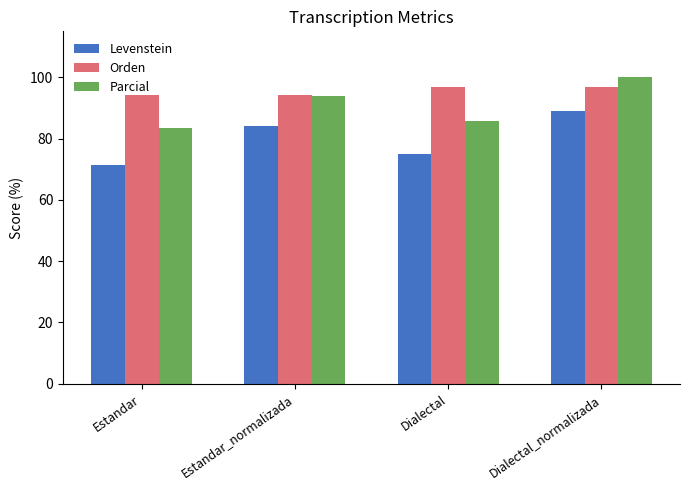

How many bars are there in total?

12